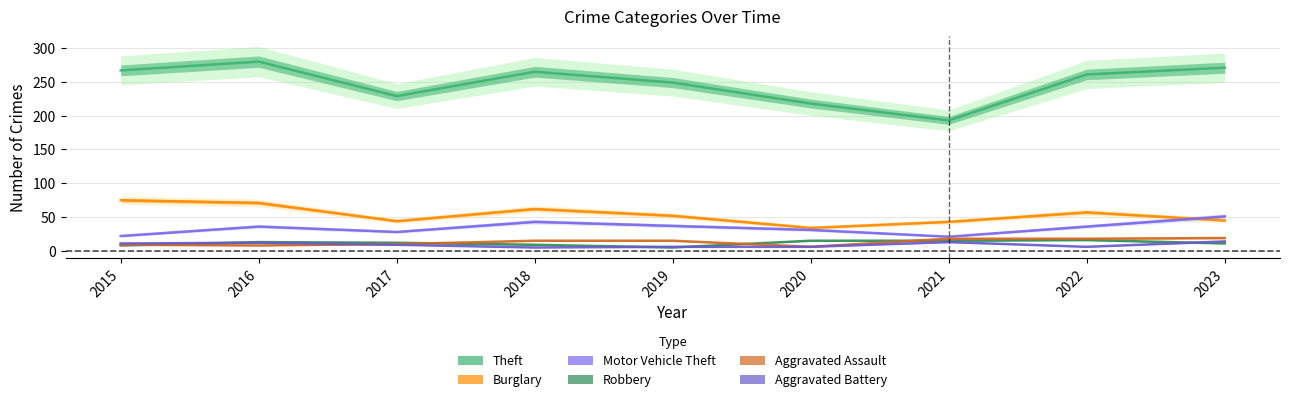

What is the sum of all Theft values?

2233